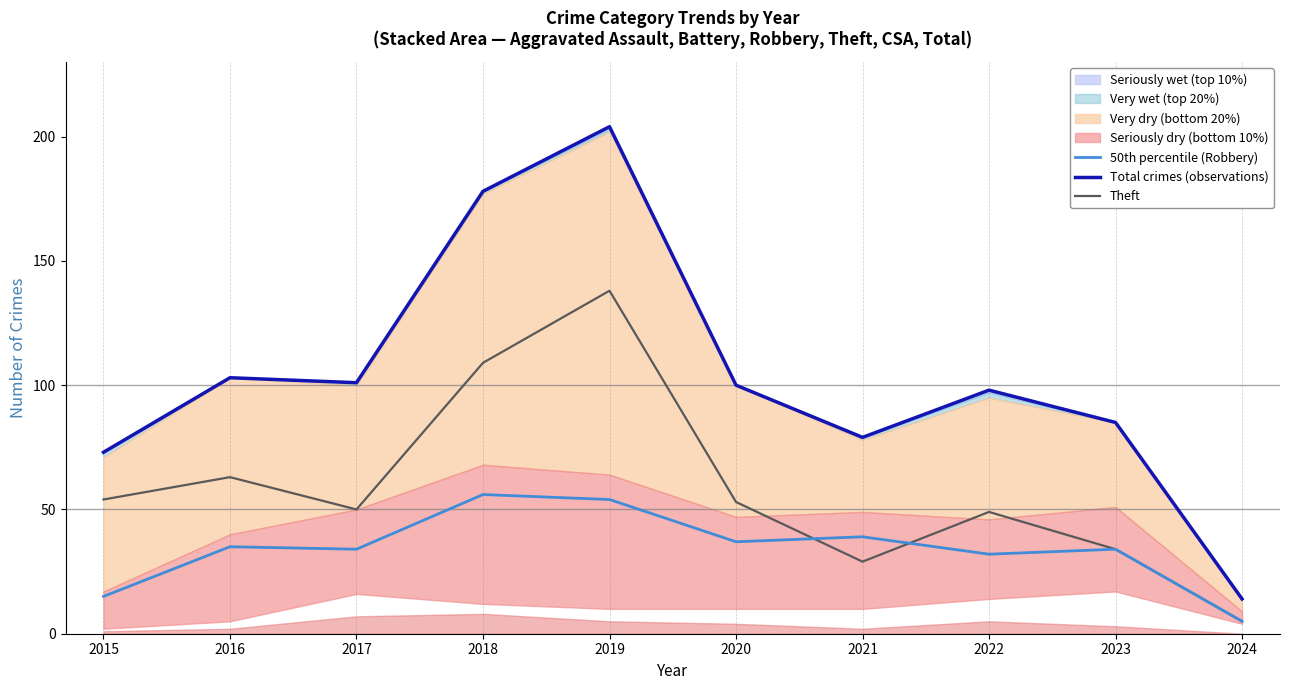

How many interior local valleys does the 50th percentile (Robbery) series have?

3